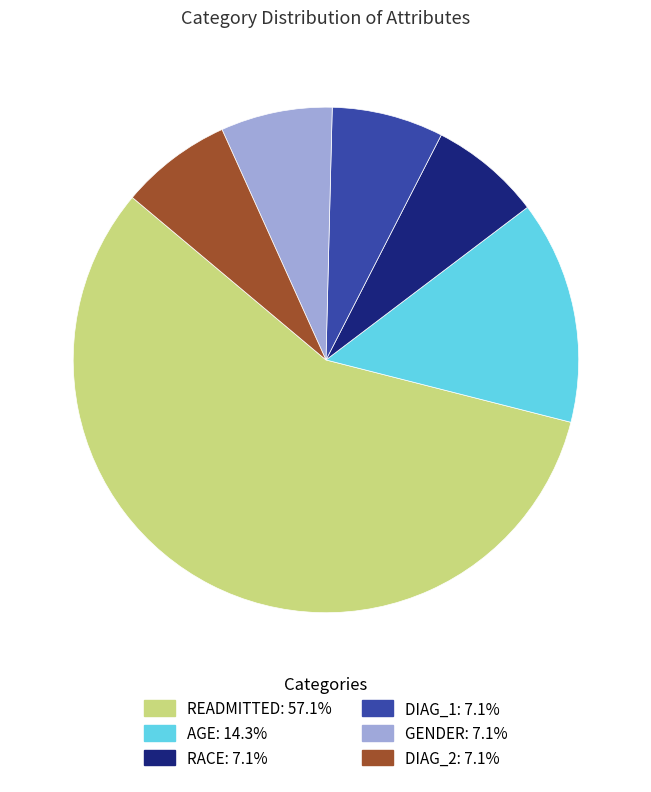

How many slices are in this pie chart?

6